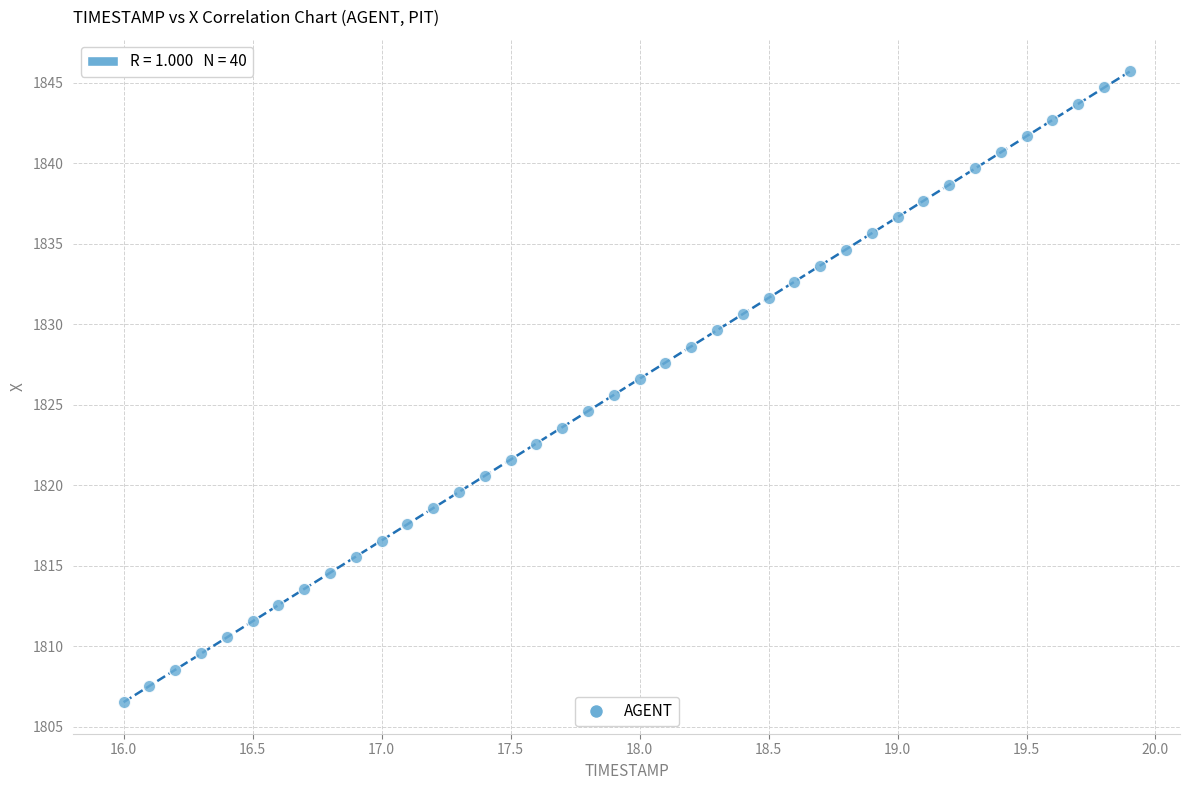

What is the range of Y values (max minus min)?

39.2